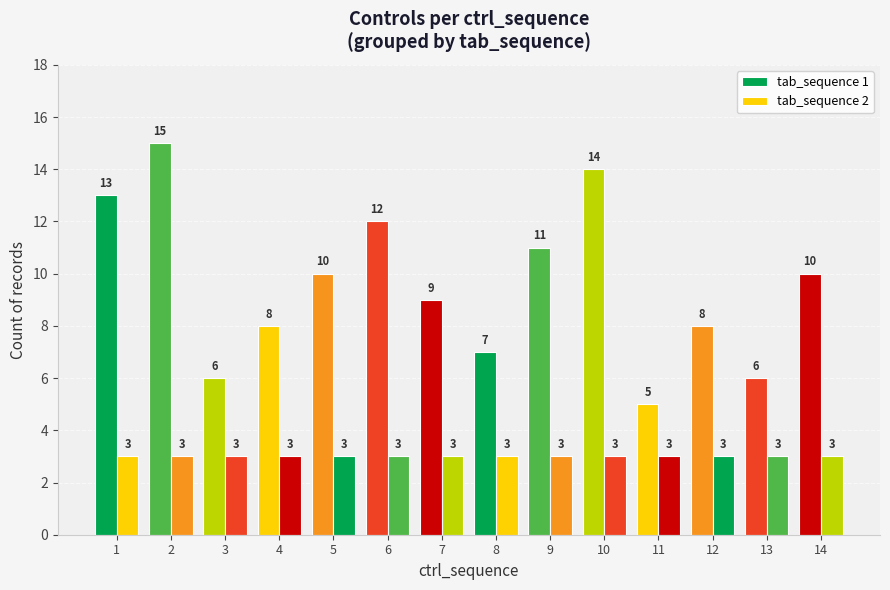

Does the chart contain any negative values?

No